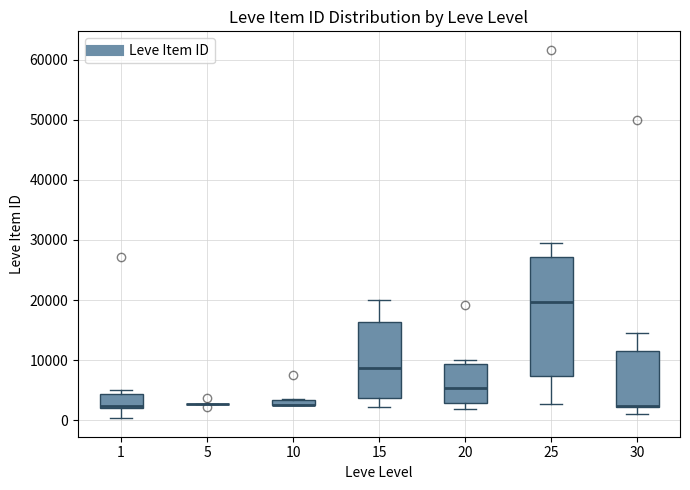

Comparing the boxes themselves (not the whiskers), which one is the tallest?

25